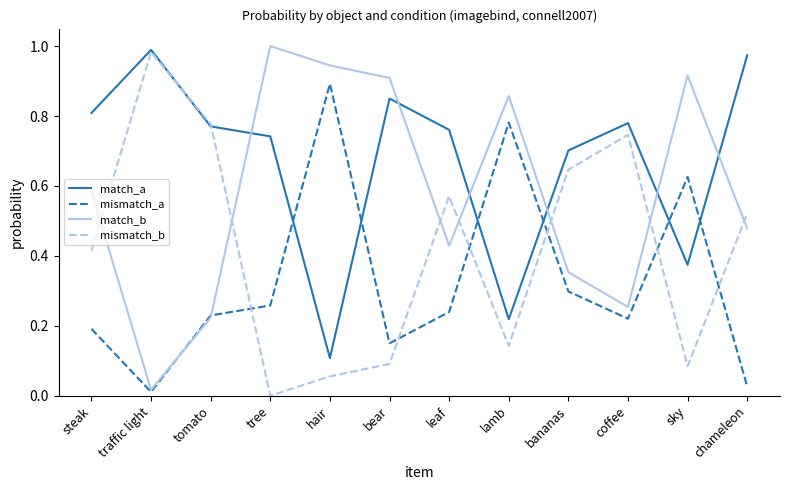

After their last crossing, which series has the higher values: match_a or match_b?

match_a